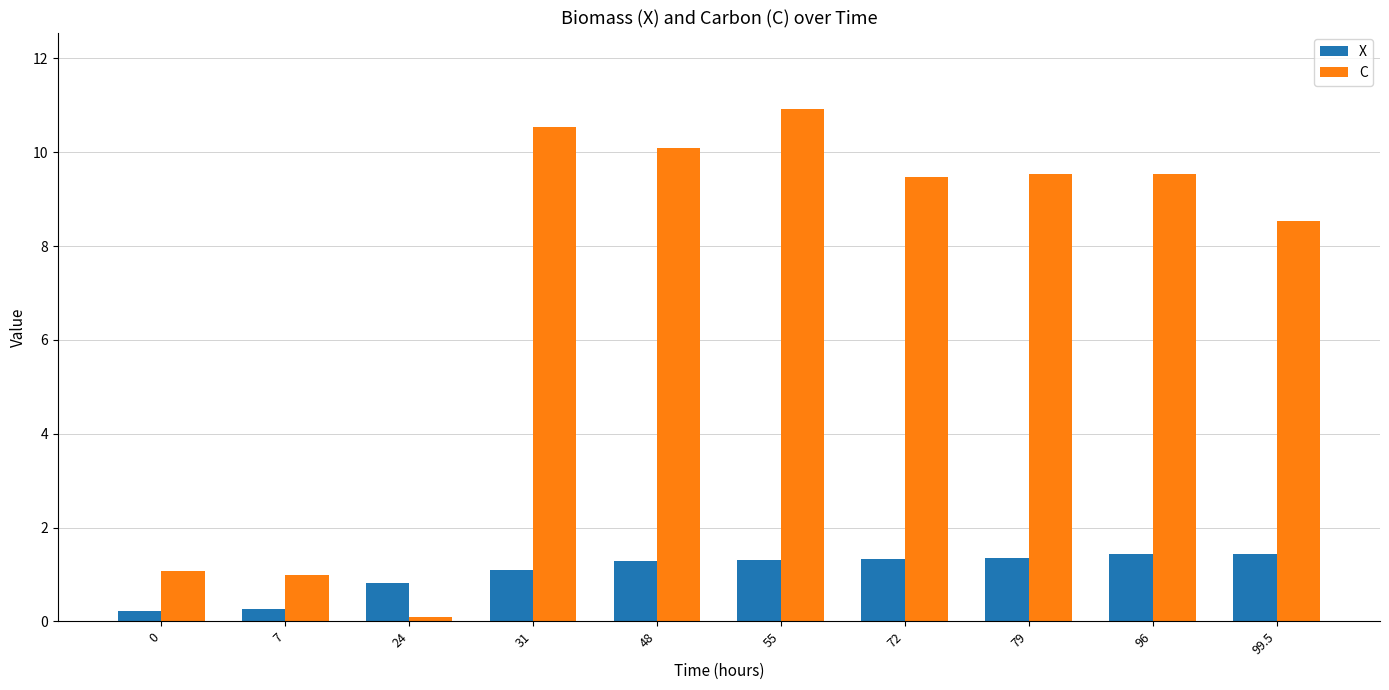

Count the number of data series in this chart.

2